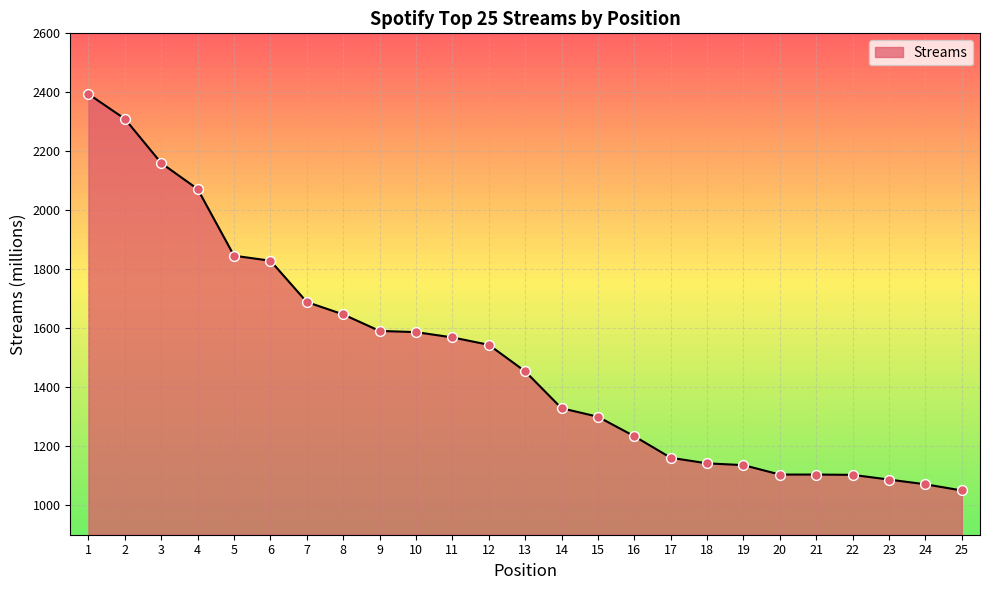

What is the change in value from 6 to 23?

-742